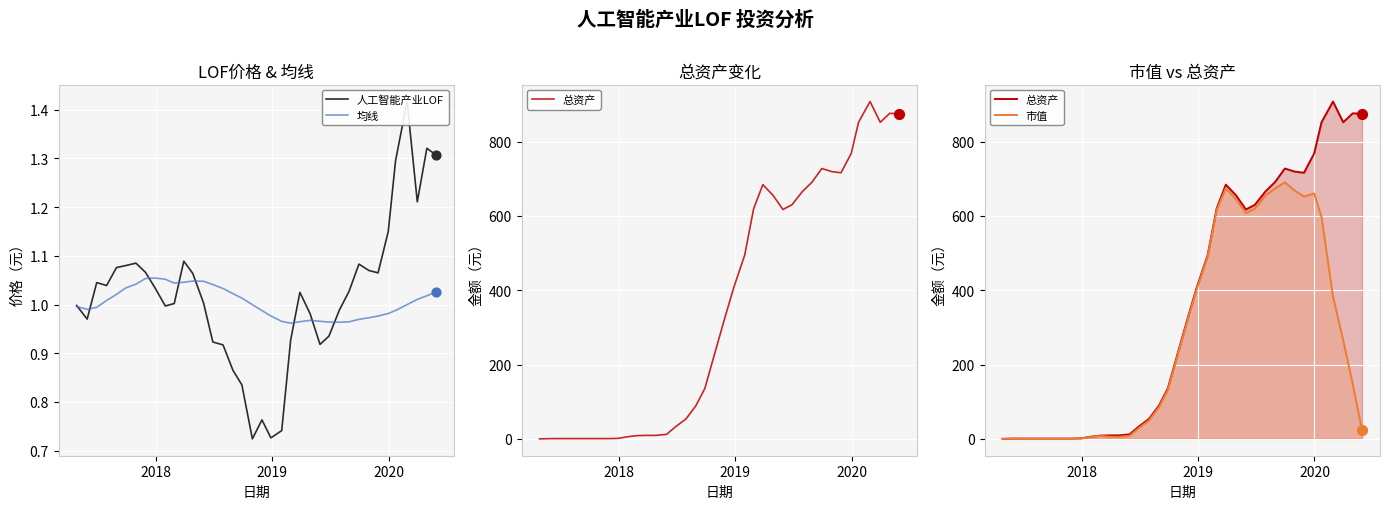

Which series reaches the minimum Y coordinate?

总资产